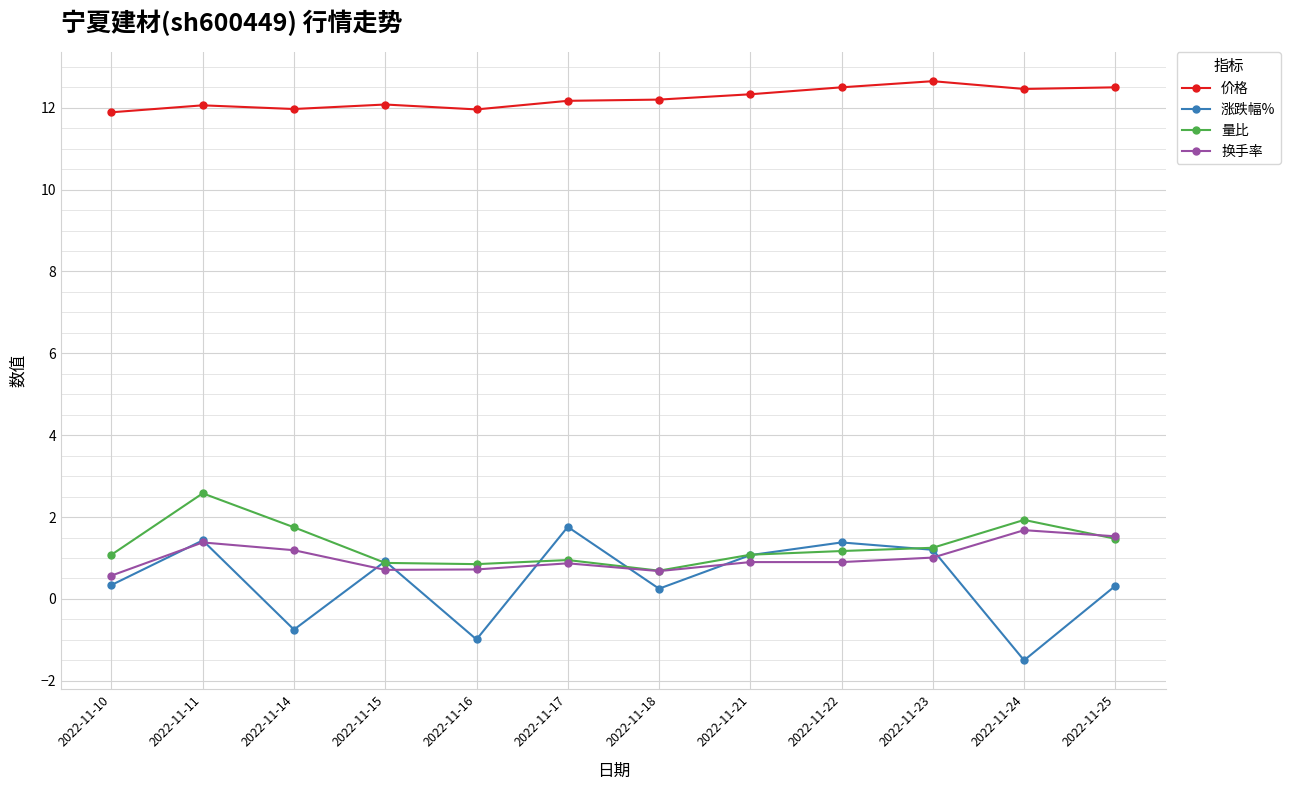

Which category has the lowest value in the 涨跌幅% series?

2022-11-24